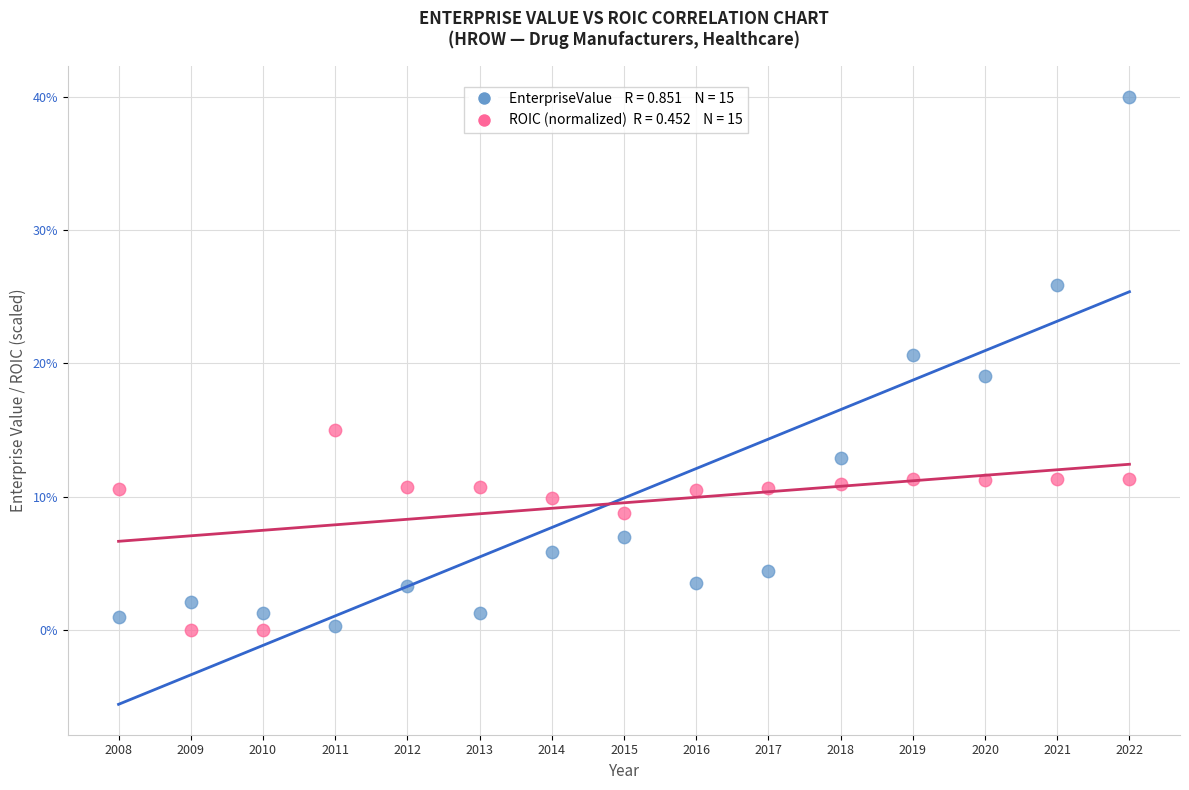

Across all data points, what is the range of Y values (max minus min)?

40.0